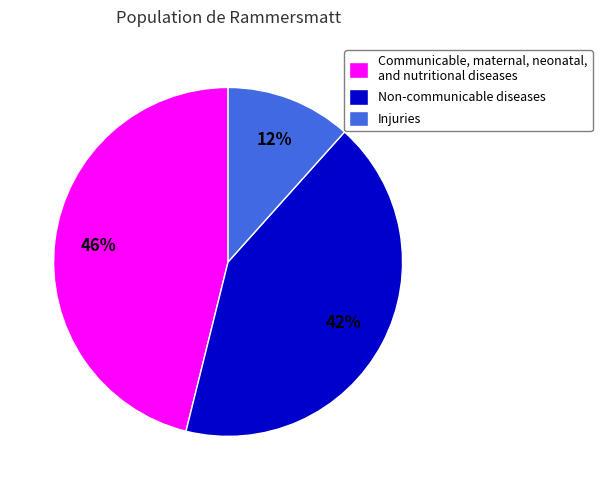

How many segments does this pie chart have?

3